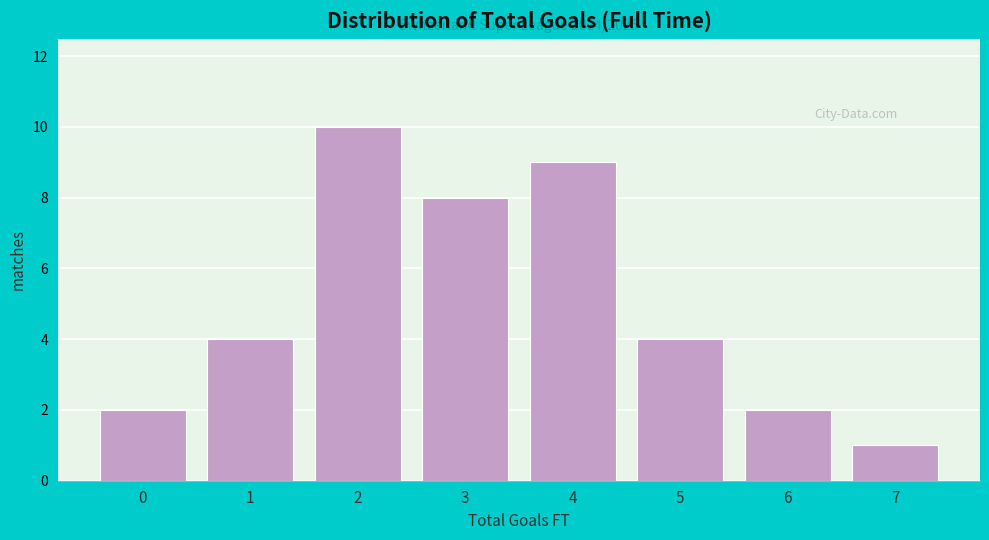

Which range on the x-axis has the tallest bar?

1.5 to 2.5